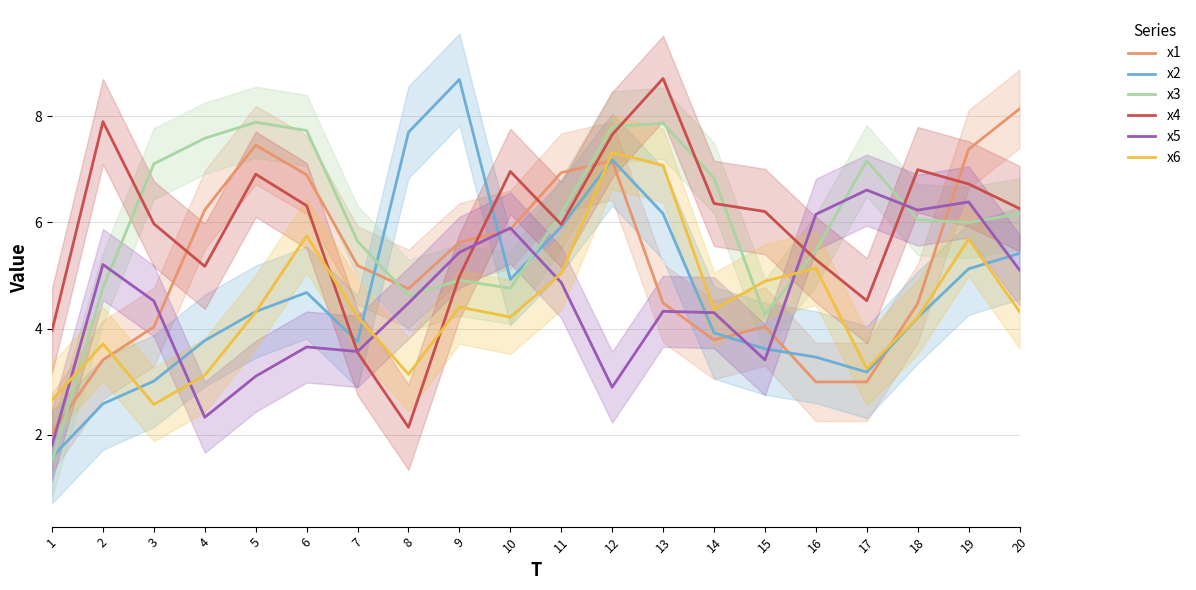

At which category does the chart reach its peak across all series?

13